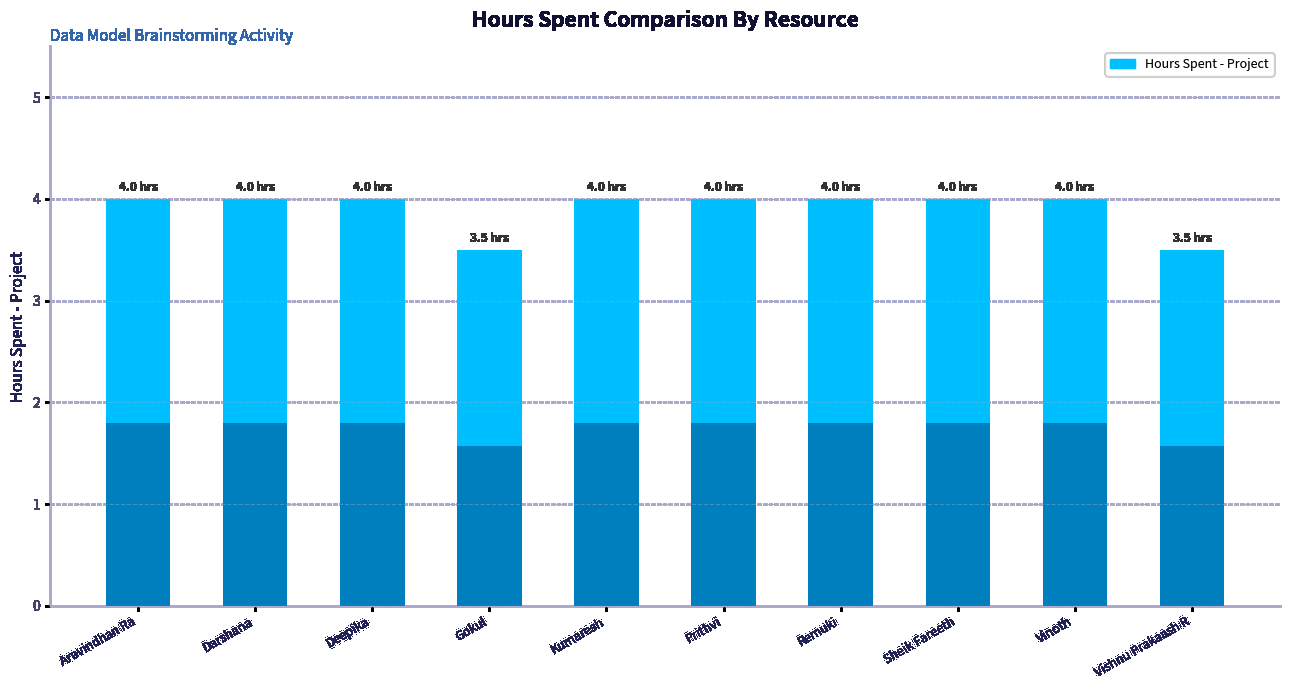

Rank the categories by value from lowest to highest.

Gokul, Vishnu Prakaash R, Aravindhan Ra, Darshana, Deepika, Kumaresh, Prithvi, Remuki, Sheik Fareeth, Vinoth